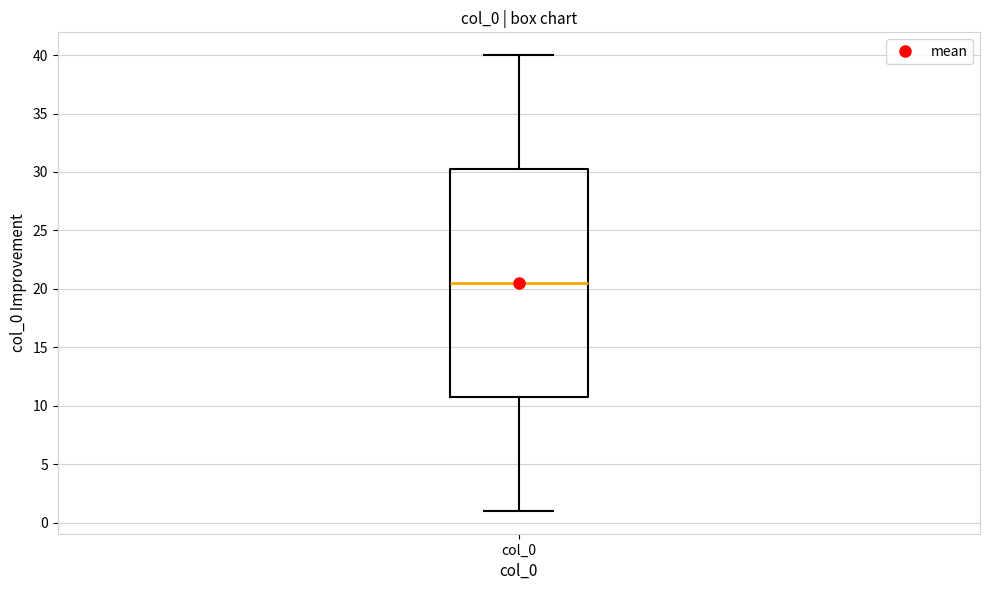

Where does the upper whisker of the box for col_0 end on the y-axis? The values are not printed on the chart, so give them approximately, as read against the axis.

40.0